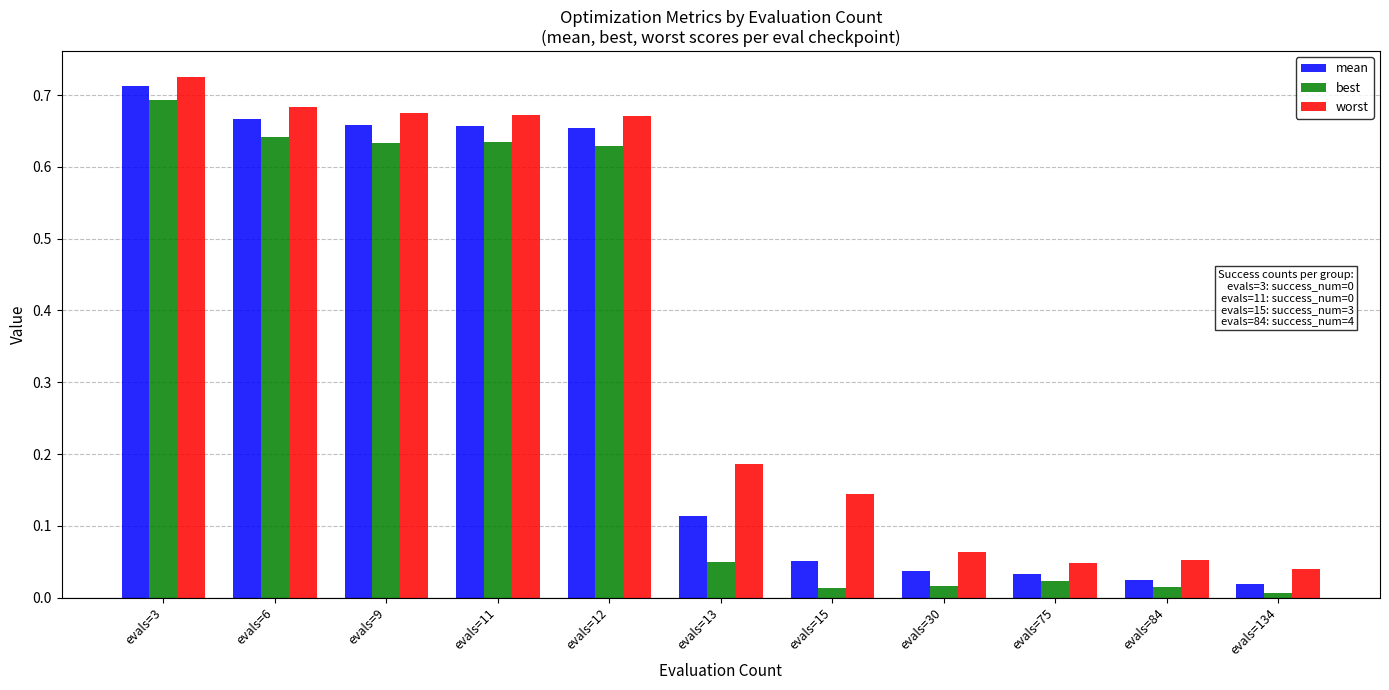

At which label does worst reach its minimum?

evals=134